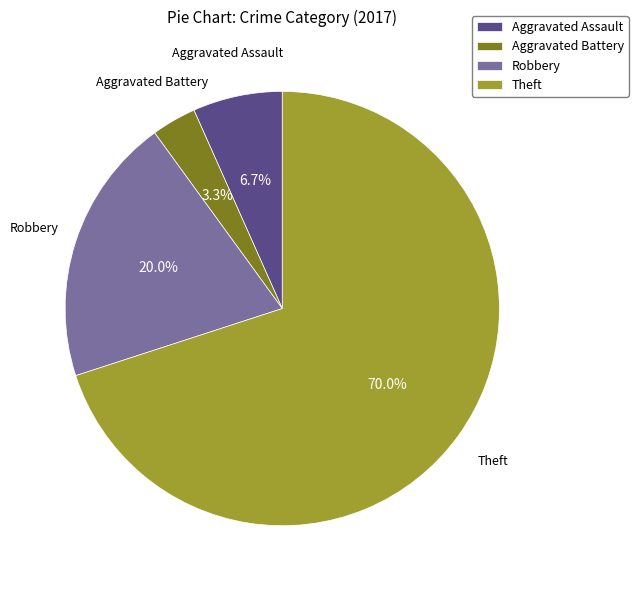

Is it true that Robbery is 20% of the pie?

True